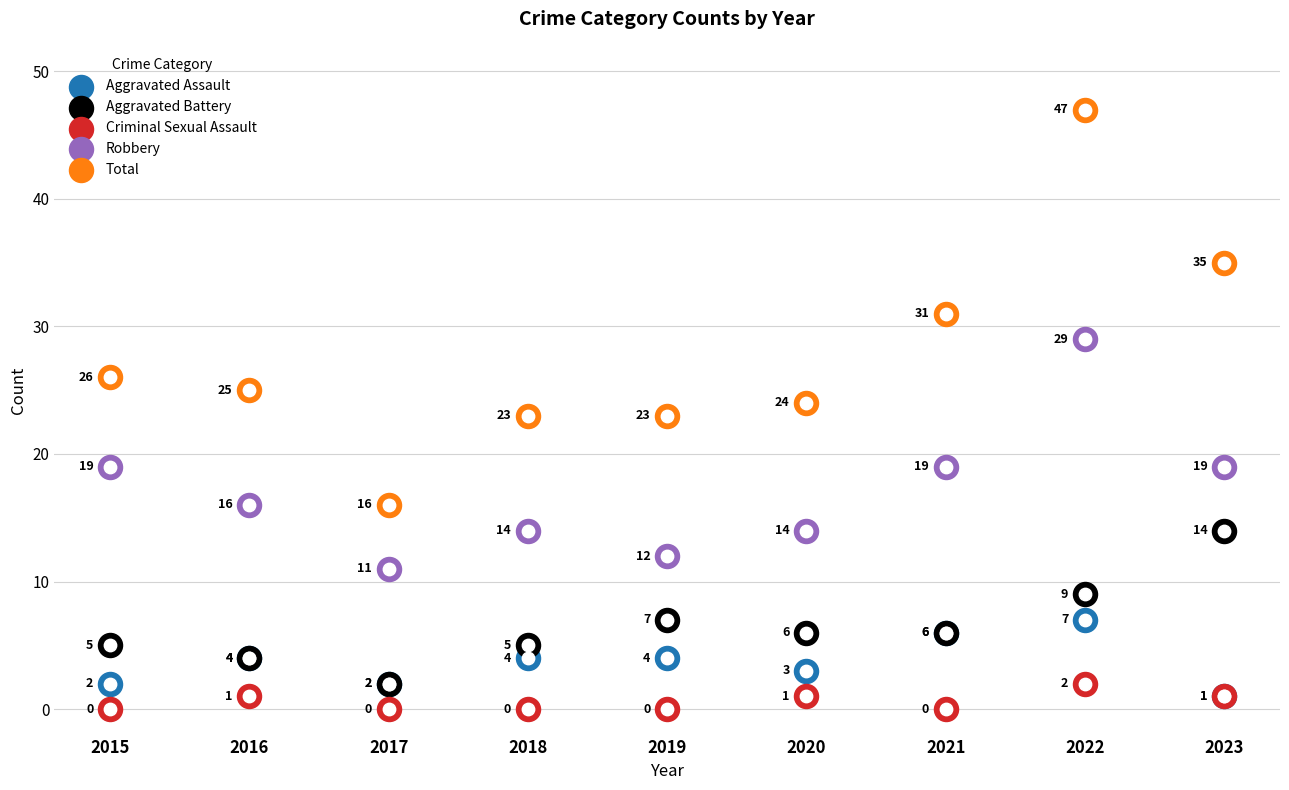

Which series has the largest total across all categories?

Total